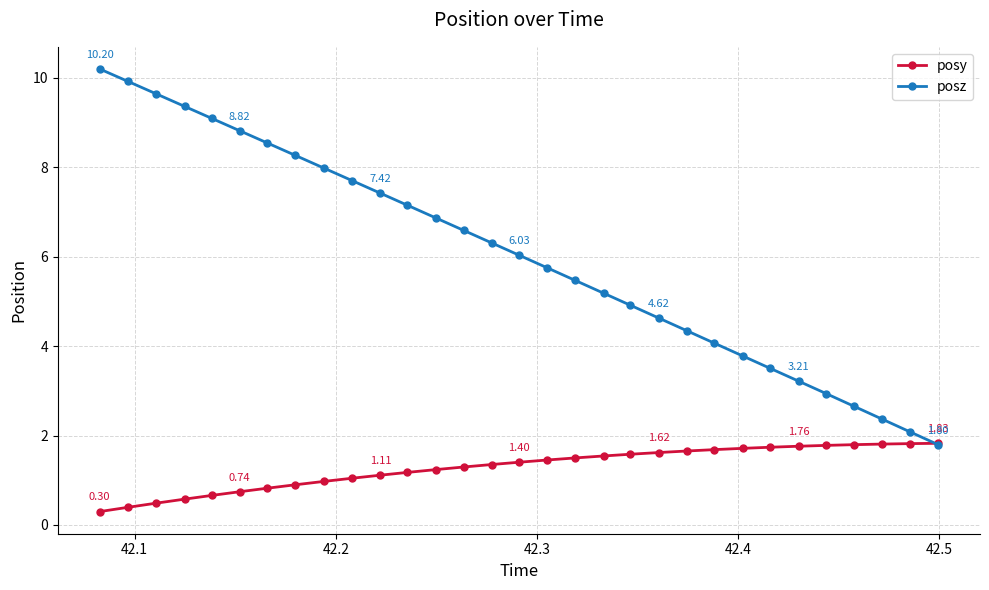

What is the minimum value for posy?

0.3